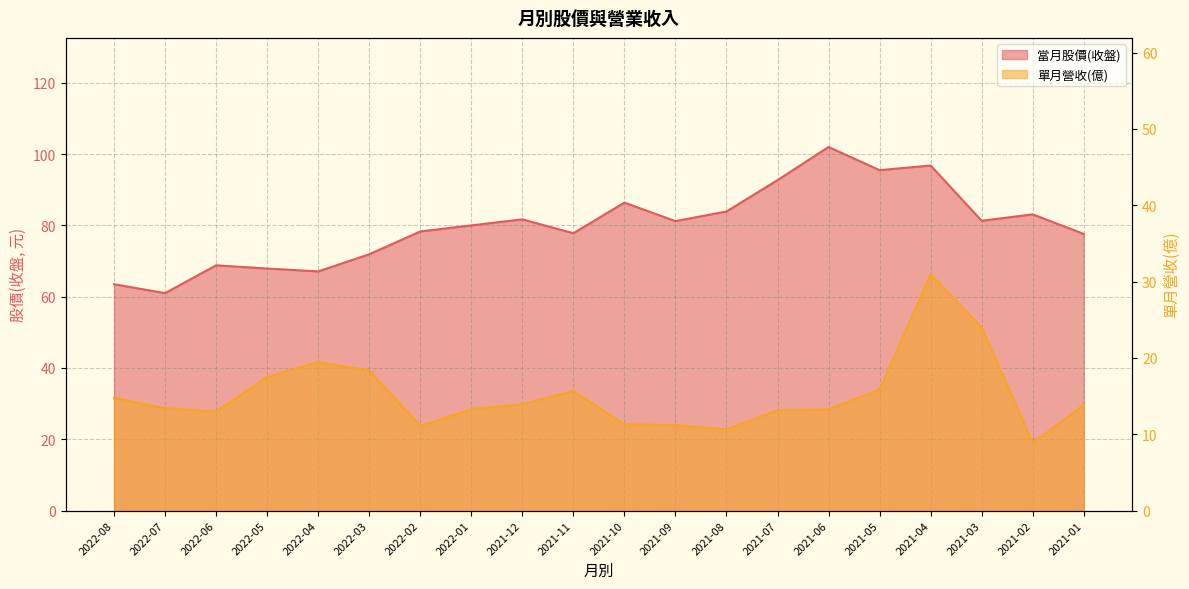

Is it true that 當月股價(收盤) equals 49.0 at 2021-09?

False